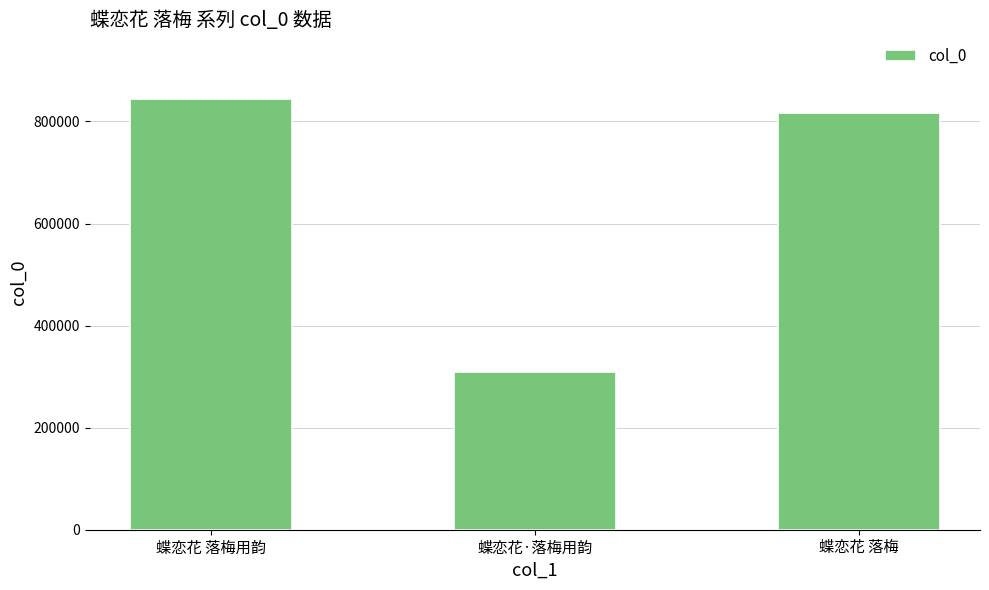

What value does the data have at 蝶恋花 落梅, to the nearest 100?

815700